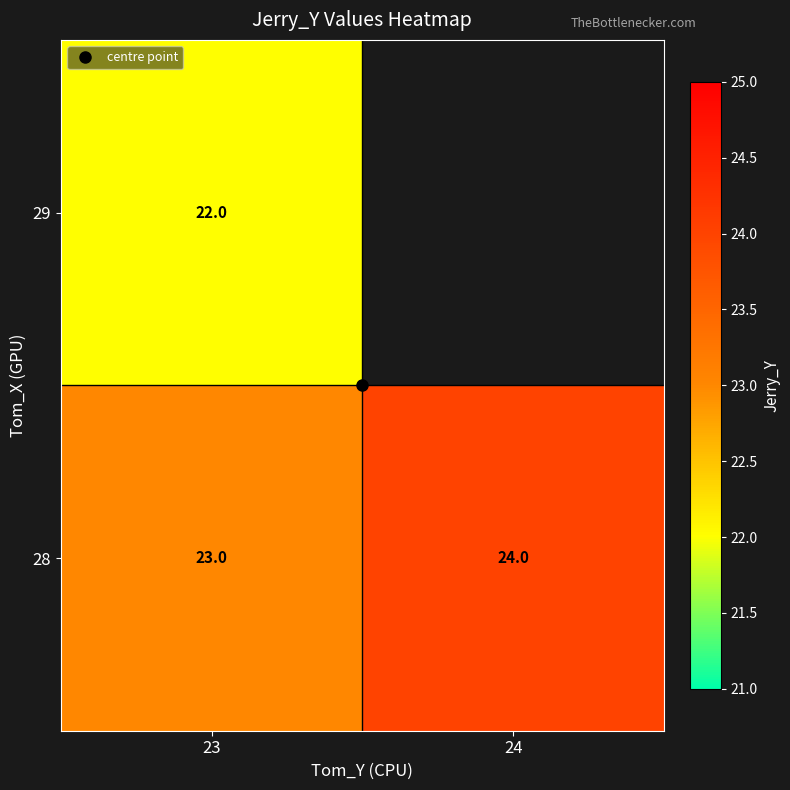

At which category does the chart reach its minimum across all series?

23